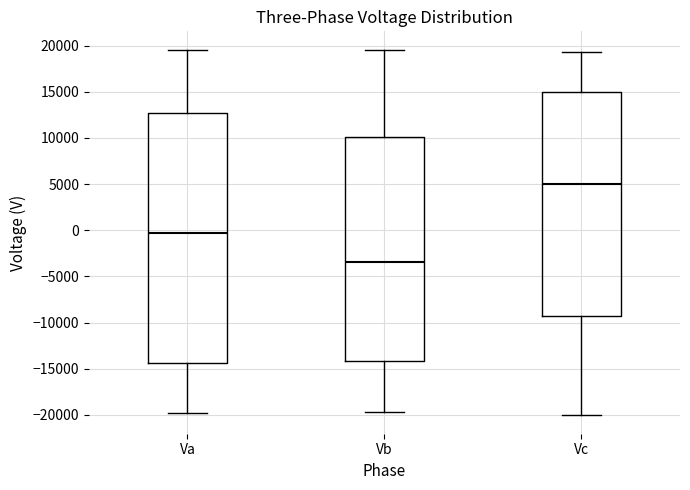

Reading left to right, transcribe this box plot: for each box, give where its median line is, the range the box spans, and where its two whiskers end, as read against the y-axis. The values are not printed on the chart, so give them approximately, as read against the axis.

Va: median -500, box -14500 to 12500, whiskers -20000 to 19500
Vb: median -3500, box -14000 to 10000, whiskers -19500 to 19500
Vc: median 5000, box -9500 to 15000, whiskers -20000 to 19500